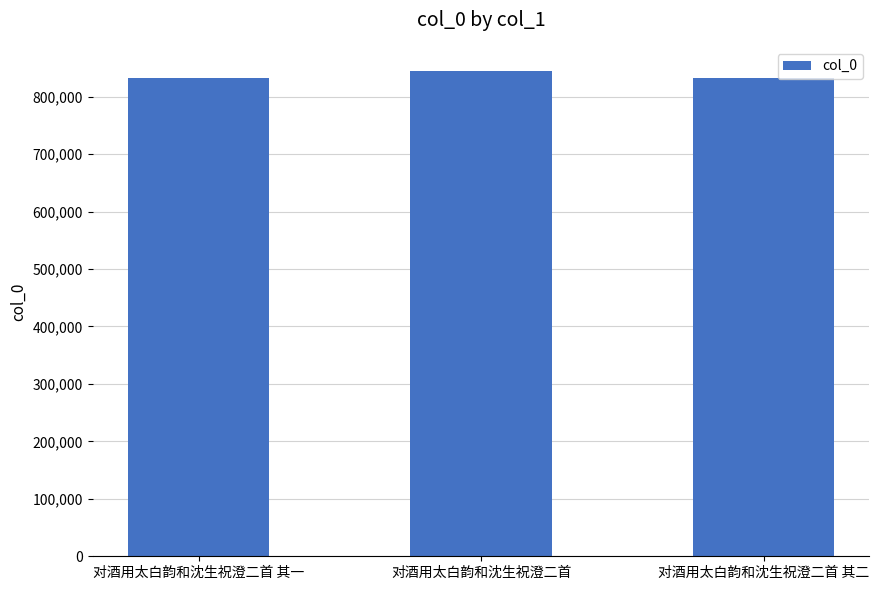

The chart shows a value of 386698 at 对酒用太白韵和沈生祝澄二首 其二. True or false?

False